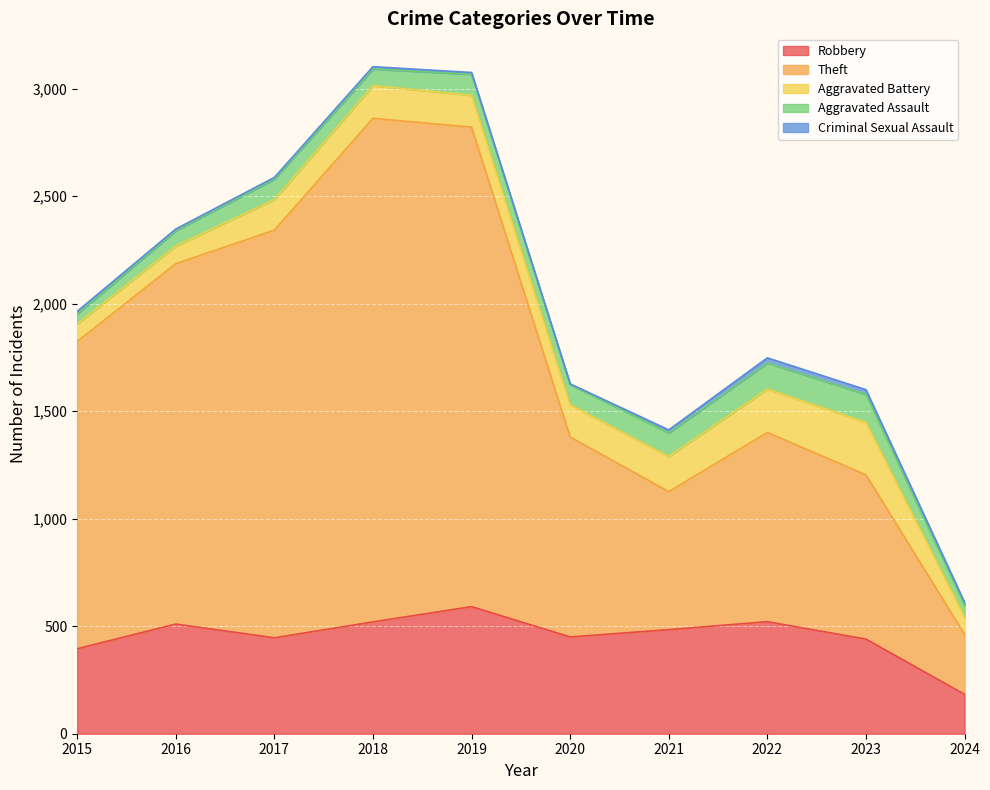

What is the smallest value displayed?

3